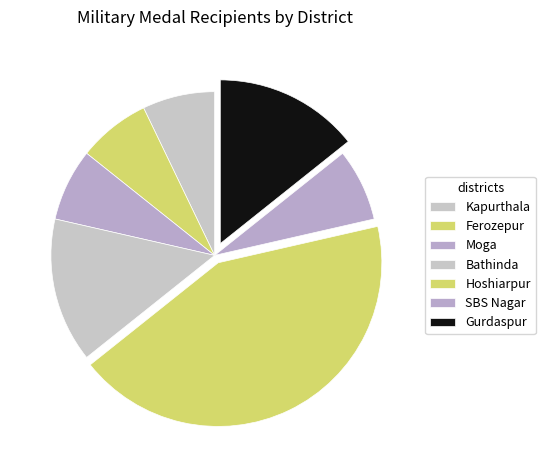

True or false: SBS Nagar accounts for 7% of the total.

True